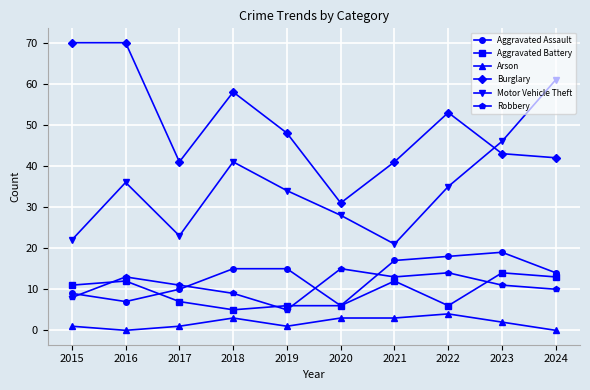

True or false: Robbery has more than 0 points higher than both neighbors.

True